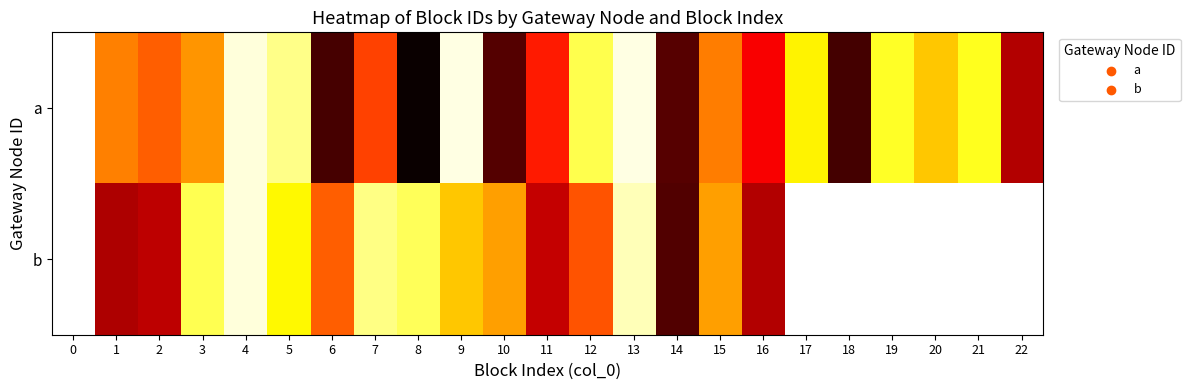

Reading left to right, list all the values displayed in this chart.

a: 0=0.0	1=0.4	2=0.5	3=0.4	4=0.0	5=0.1	6=0.9	7=0.5	8=1.0	9=0.0	10=0.9	11=0.6	12=0.2	13=0.0	14=0.9	15=0.4	16=0.6	17=0.3	18=0.9	19=0.2	20=0.3	21=0.2	22=0.7
b: 0=0.0	1=0.8	2=0.7	3=0.2	4=0.0	5=0.3	6=0.5	7=0.1	8=0.2	9=0.3	10=0.4	11=0.7	12=0.5	13=0.1	14=0.9	15=0.4	16=0.7	17=0.0	18=0.0	19=0.0	20=0.0	21=0.0	22=0.0